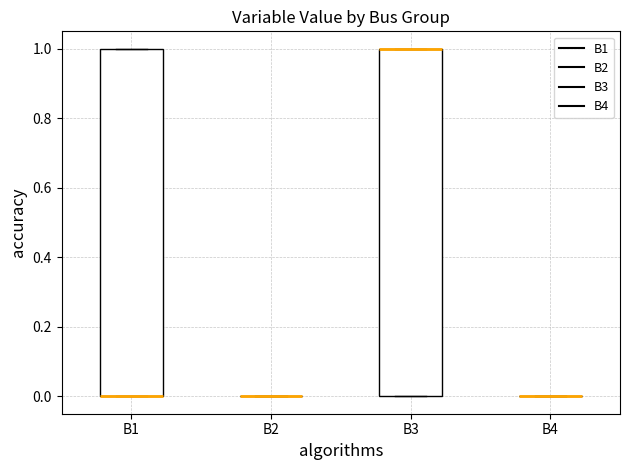

Reading left to right, read every box against the y-axis: the position of its median line, the range the box covers, and the ends of its whiskers. The values are not printed on the chart, so give them approximately, as read against the axis.

B1: median 0 (drawn on the box's lower edge), box 0 to 1, whiskers 0 to 1
B2: box collapsed to a line at 0, whiskers 0 to 0
B3: median 1 (drawn on the box's upper edge), box 0 to 1, whiskers 0 to 1
B4: box collapsed to a line at 0, whiskers 0 to 0